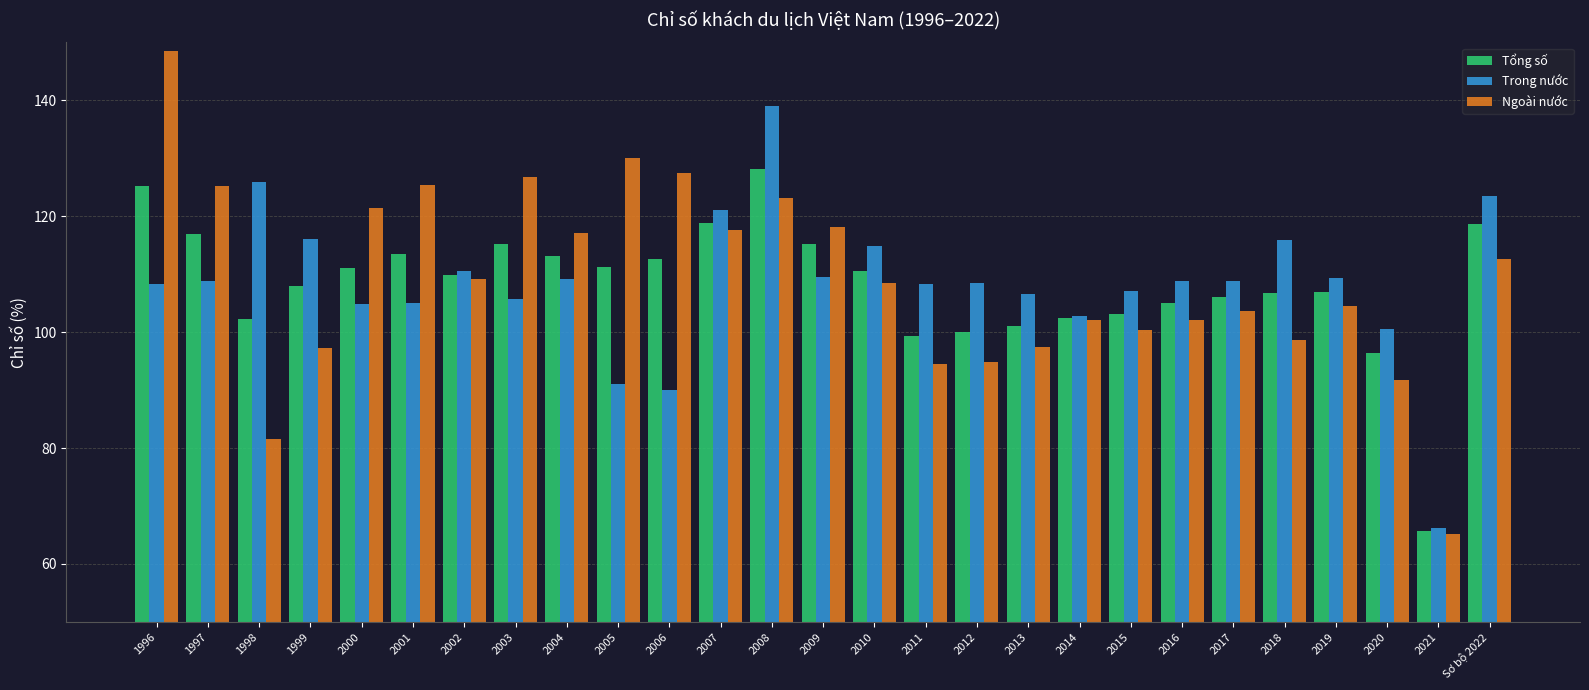

What is the value of the Ngoài nước bar at the 27th from the left?

112.6